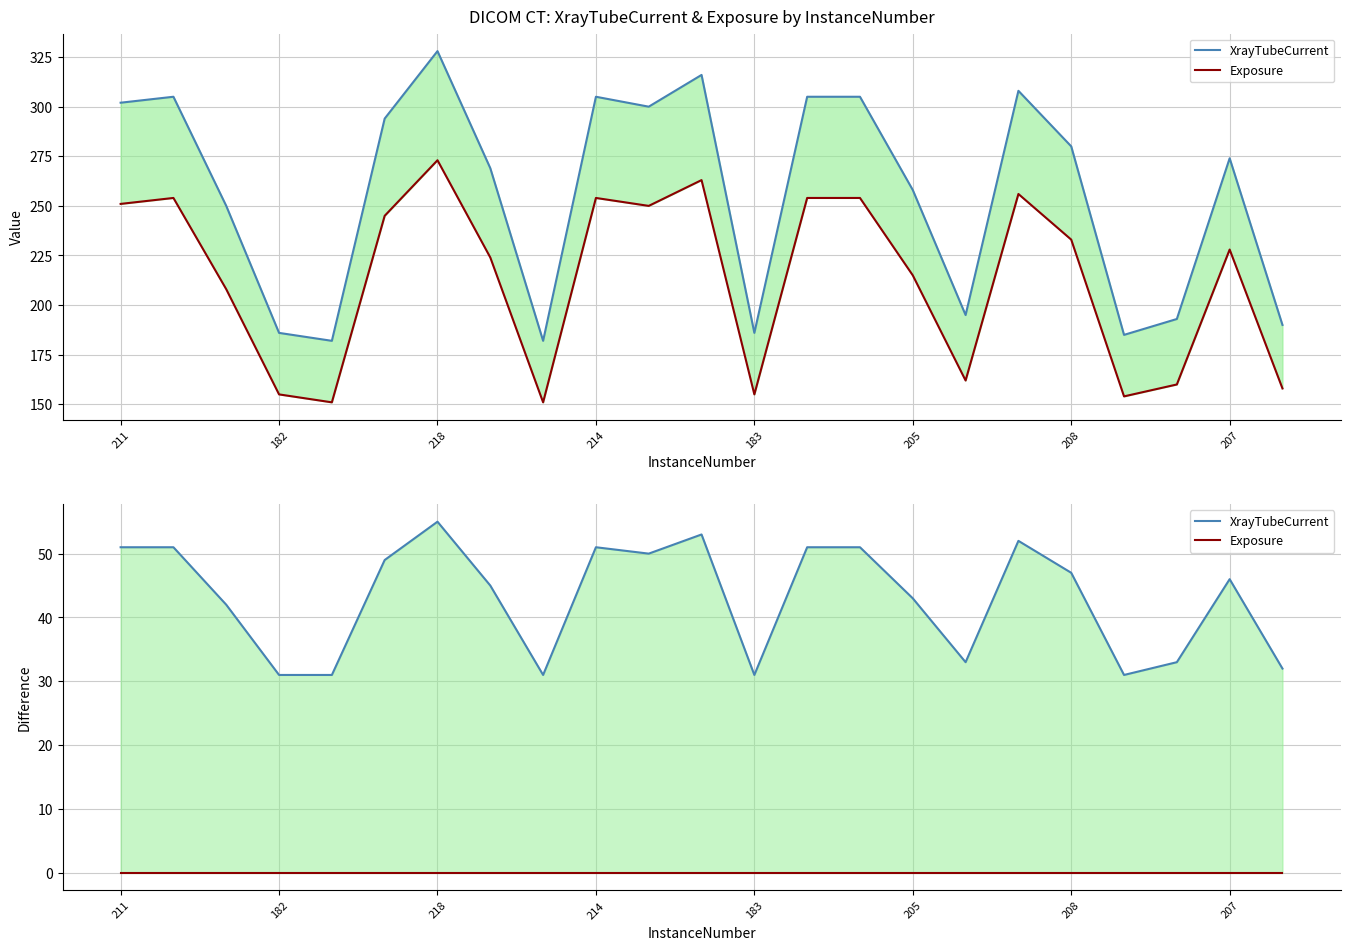

How many lines are shown in the chart?

2